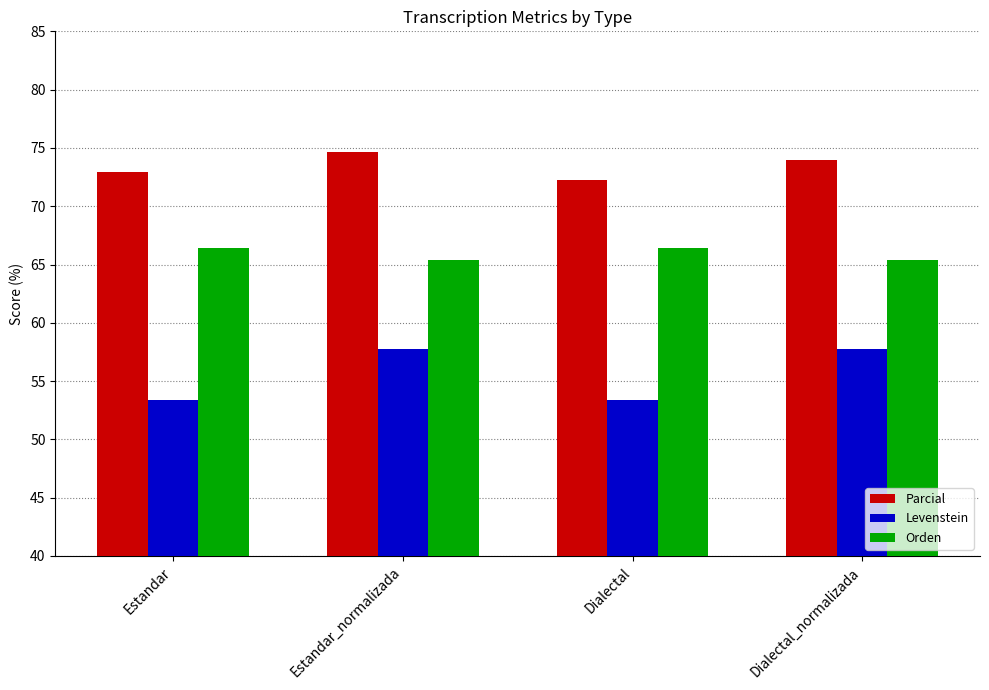

How many data points in Orden are less than 66?

2